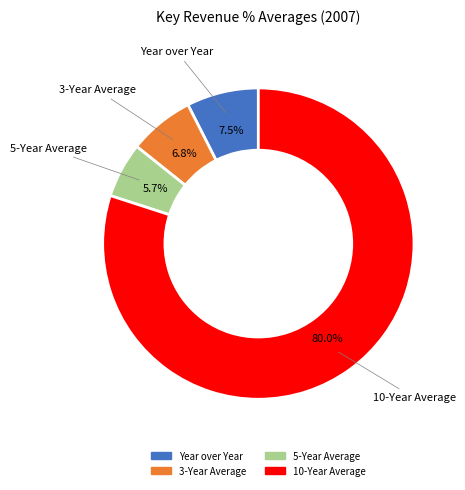

Which has a higher value, 10-Year Average or 5-Year Average?

10-Year Average